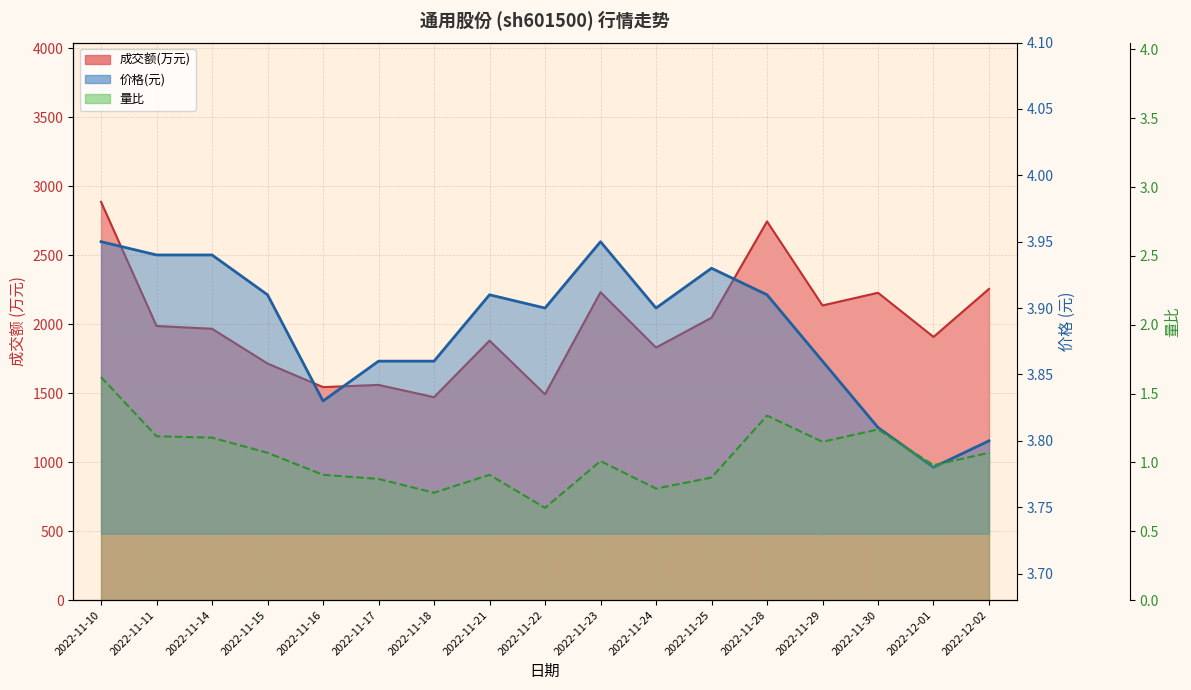

Reading left to right, what are all the values shown in this chart?

成交额(万元): 2022-11-10=2887.0	2022-11-11=1987.0	2022-11-14=1967.0	2022-11-15=1715.0	2022-11-16=1544.0	2022-11-17=1560.0	2022-11-18=1471.0	2022-11-21=1881.0	2022-11-22=1492.0	2022-11-23=2232.0	2022-11-24=1831.0	2022-11-25=2047.0	2022-11-28=2745.0	2022-11-29=2136.0	2022-11-30=2228.0	2022-12-01=1908.0	2022-12-02=2256.0
价格: 2022-11-10=4.0	2022-11-11=3.9	2022-11-14=3.9	2022-11-15=3.9	2022-11-16=3.8	2022-11-17=3.9	2022-11-18=3.9	2022-11-21=3.9	2022-11-22=3.9	2022-11-23=4.0	2022-11-24=3.9	2022-11-25=3.9	2022-11-28=3.9	2022-11-29=3.9	2022-11-30=3.8	2022-12-01=3.8	2022-12-02=3.8
量比: 2022-11-10=1.6	2022-11-11=1.2	2022-11-14=1.2	2022-11-15=1.1	2022-11-16=0.9	2022-11-17=0.9	2022-11-18=0.8	2022-11-21=0.9	2022-11-22=0.7	2022-11-23=1.0	2022-11-24=0.8	2022-11-25=0.9	2022-11-28=1.3	2022-11-29=1.1	2022-11-30=1.2	2022-12-01=1.0	2022-12-02=1.1